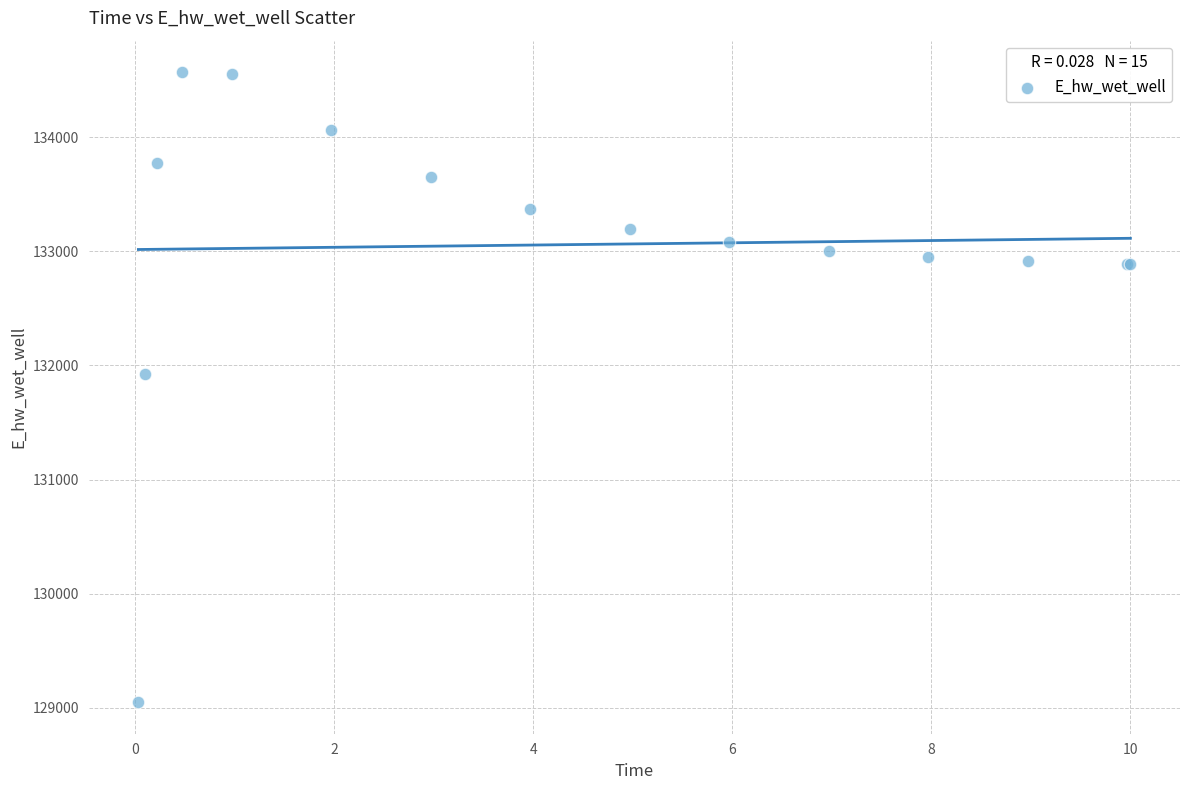

What Y value in the scatter plot is closest to 131808?

131928.8